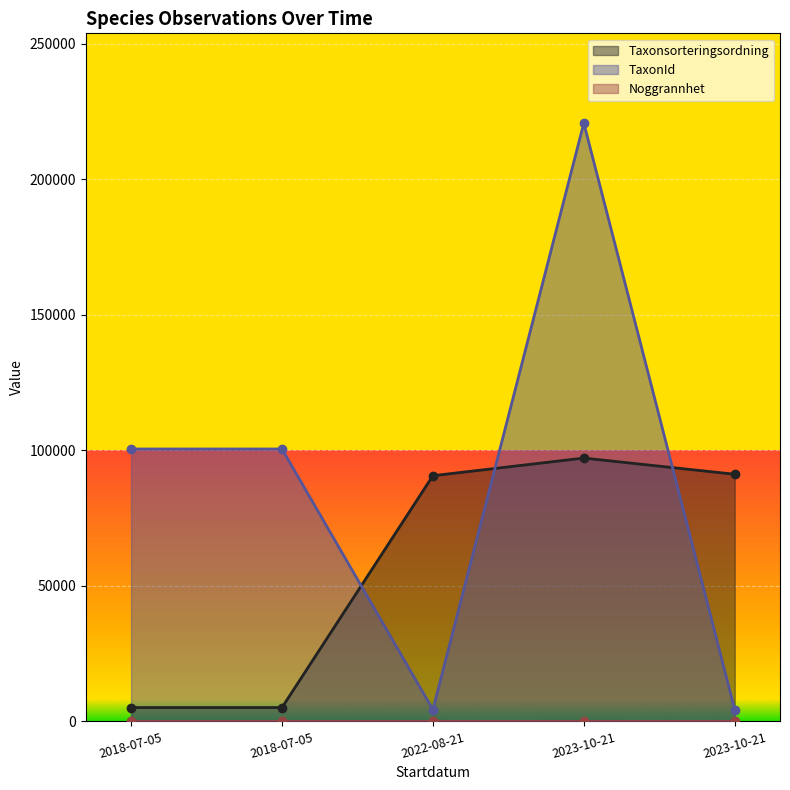

What is the difference between the maximum and minimum values in the TaxonId series?

216423